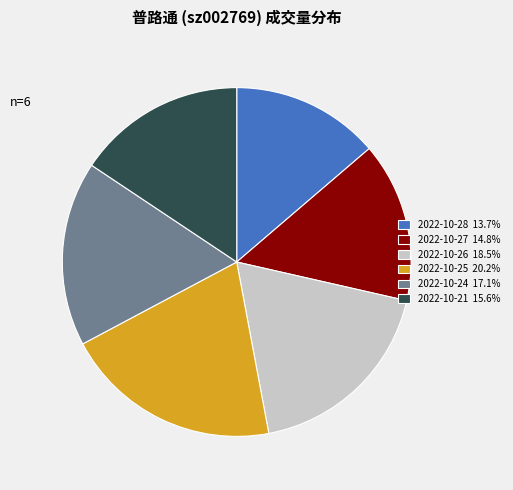

Approximately how many times larger is the value at 2022-10-21 compared to 2022-10-28?

1.1